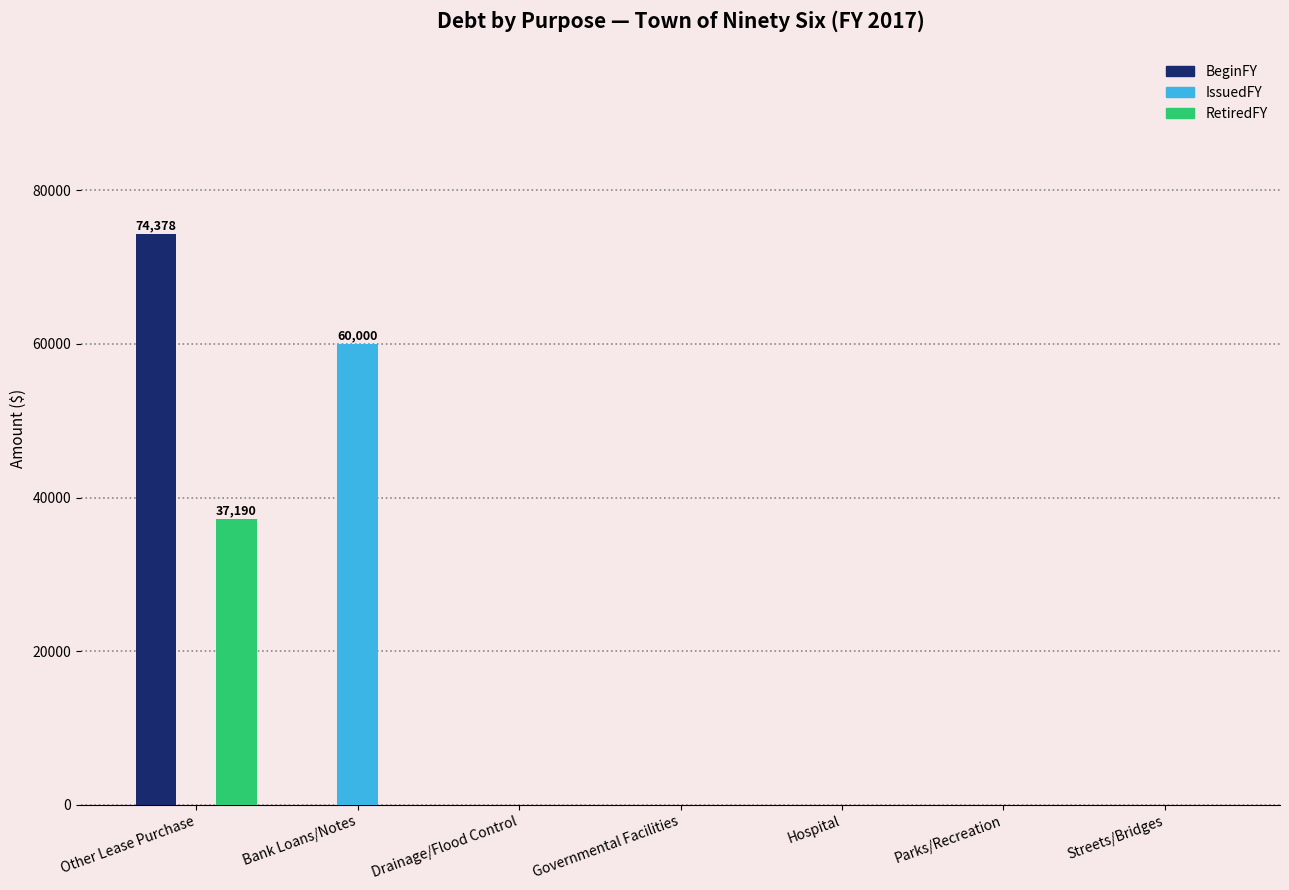

Reading right to left, transcribe all the data shown in this chart.

BeginFY: Streets/Bridges=0	Parks/Recreation=0	Hospital=0	Governmental Facilities=0	Drainage/Flood Control=0	Bank Loans/Notes=0	Other Lease Purchase=74378
IssuedFY: Streets/Bridges=0	Parks/Recreation=0	Hospital=0	Governmental Facilities=0	Drainage/Flood Control=0	Bank Loans/Notes=60000	Other Lease Purchase=0
RetiredFY: Streets/Bridges=0	Parks/Recreation=0	Hospital=0	Governmental Facilities=0	Drainage/Flood Control=0	Bank Loans/Notes=0	Other Lease Purchase=37190